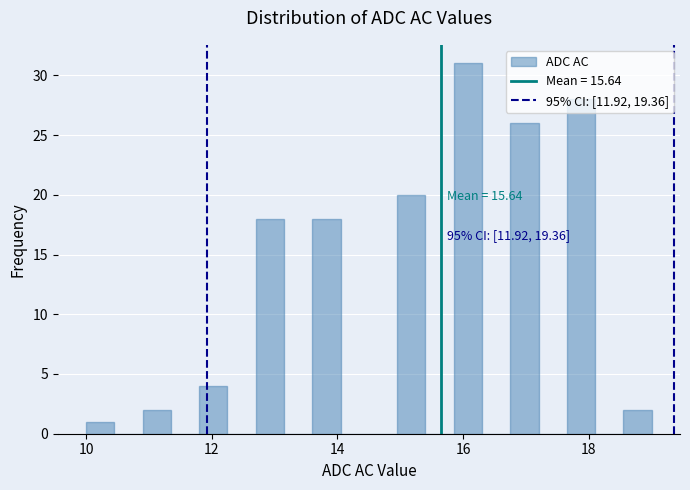

Around what value on the x-axis is the tallest bar? Give the approximate position of its centre, as read against the axis.

16.0